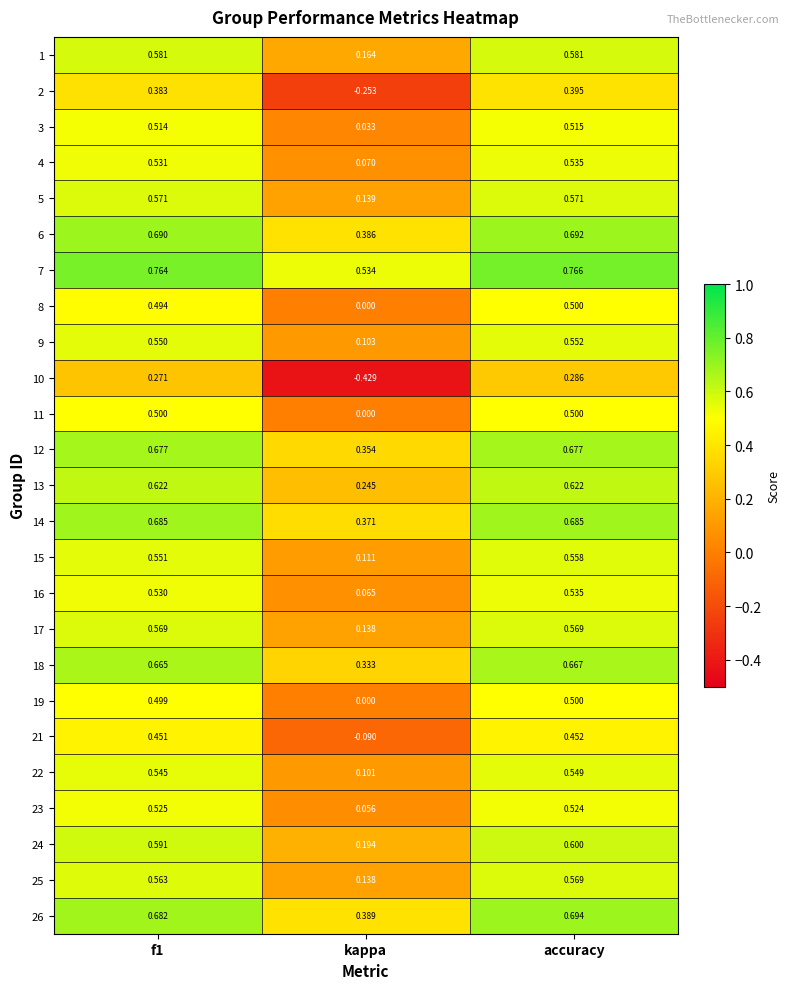

Between f1 and accuracy, which series saw the biggest shift?

10